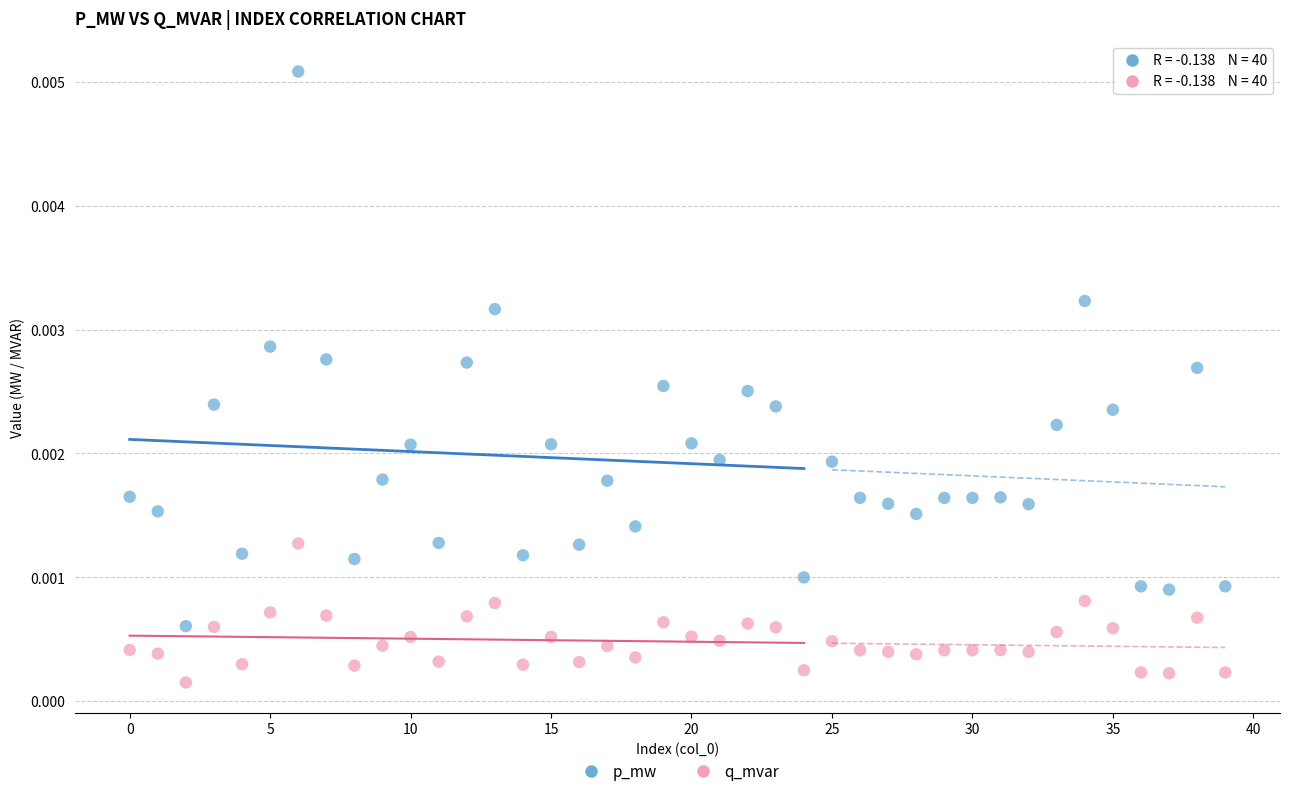

Which series reaches the minimum Y coordinate?

q_mvar